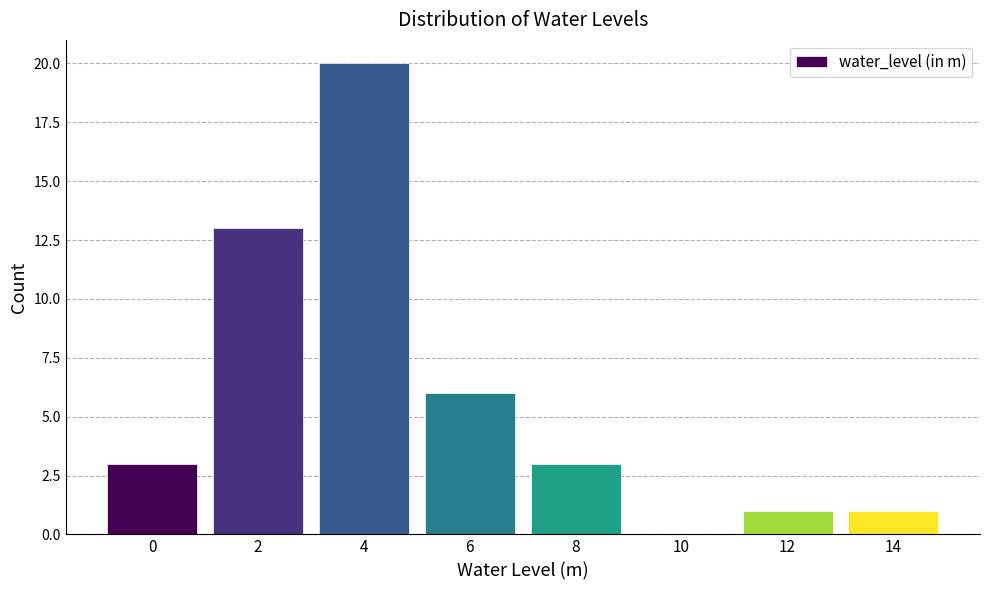

Reading left to right, transcribe all the data shown in this chart.

0=3	2=13	4=20	6=6	8=3	10=0	12=1	14=1